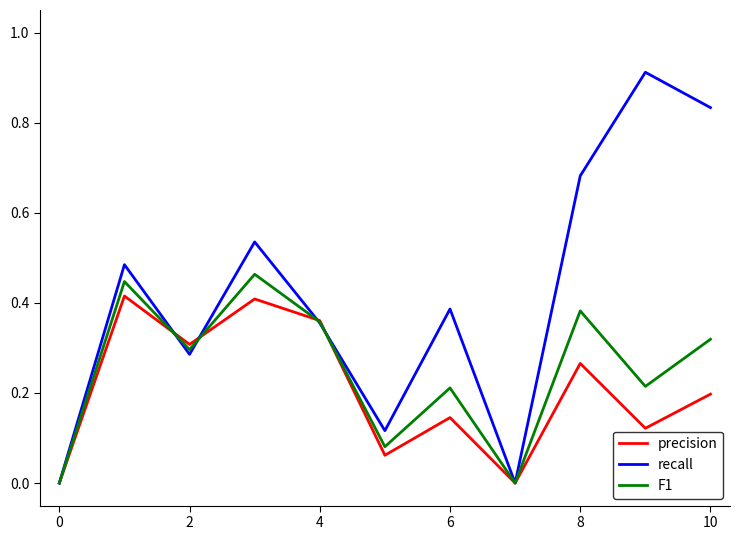

How many F1 values are between 0 and 1?

11